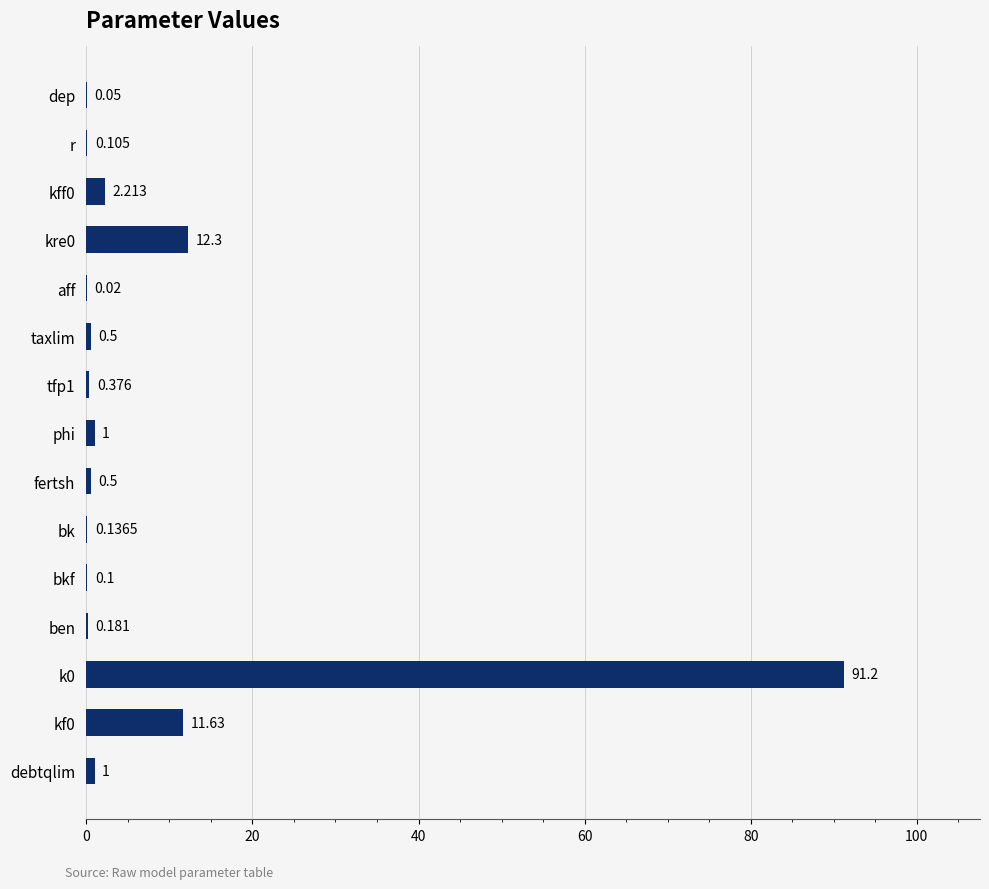

Which has a higher value, bkf or r?

r